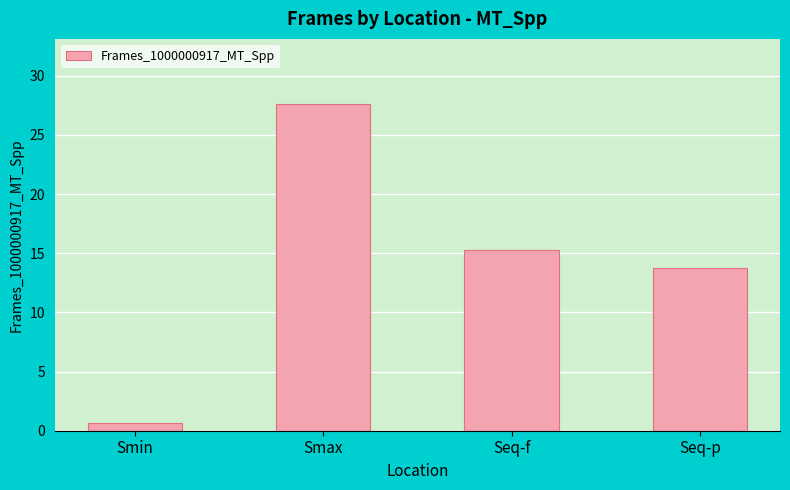

Where is the data nearest to the value 14?

Seq-p